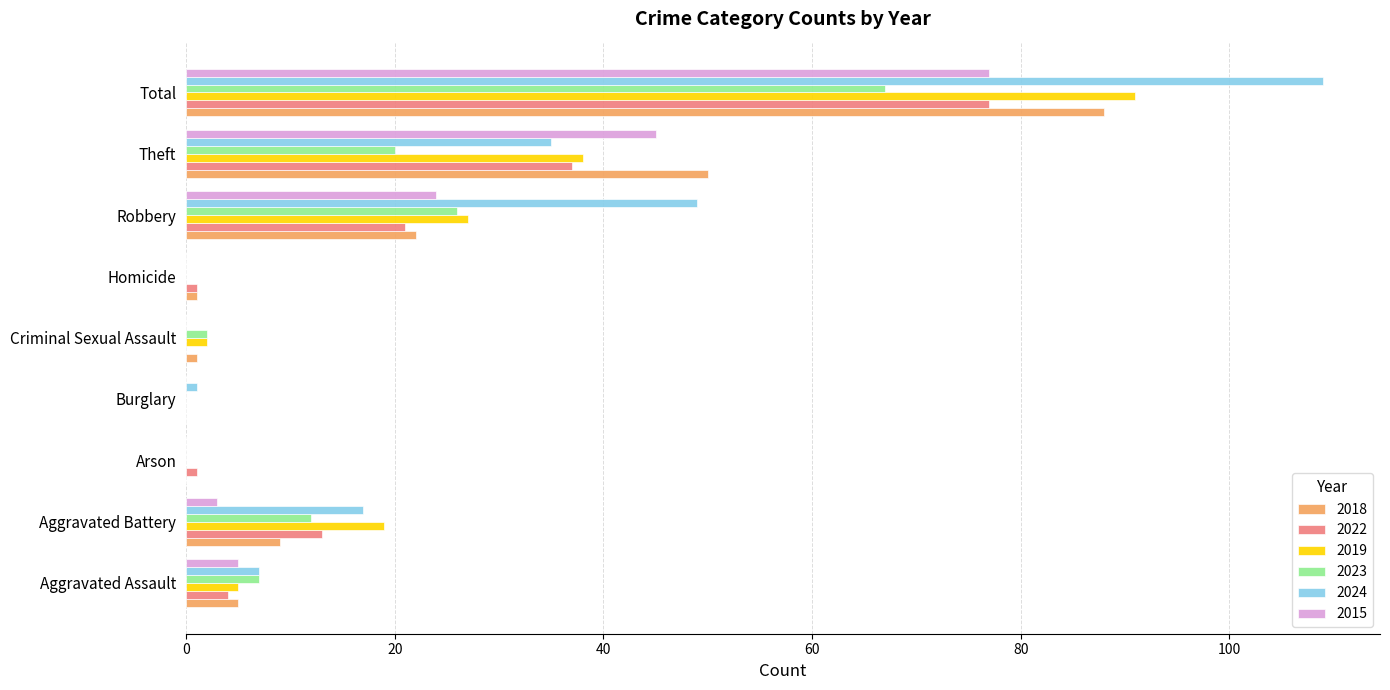

The value of 2018 at Robbery is 22. True or false?

True